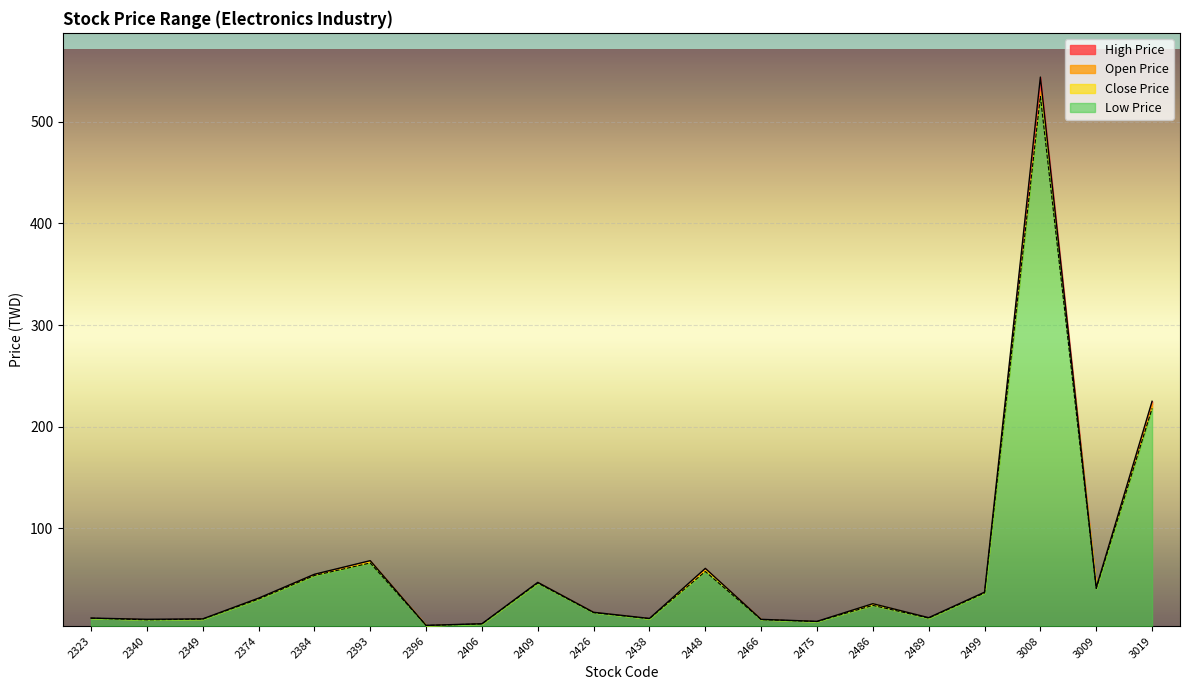

The value of Open Price at 2340 is 2.2. True or false?

False